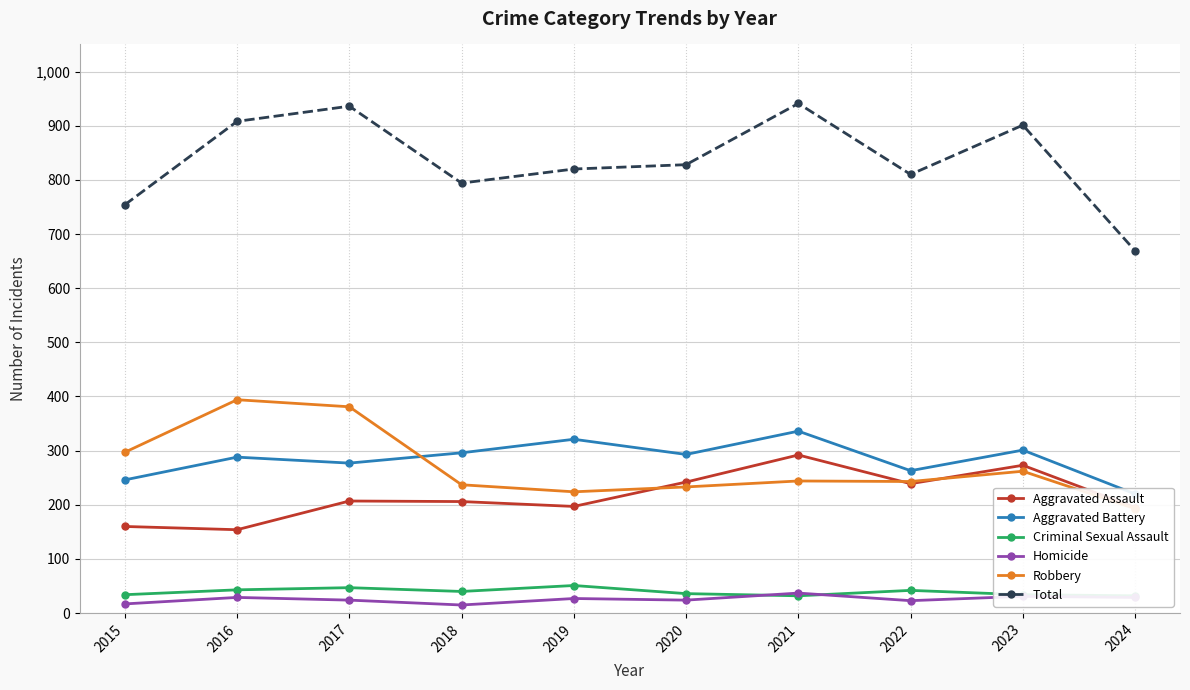

How many lines are shown in the chart?

6